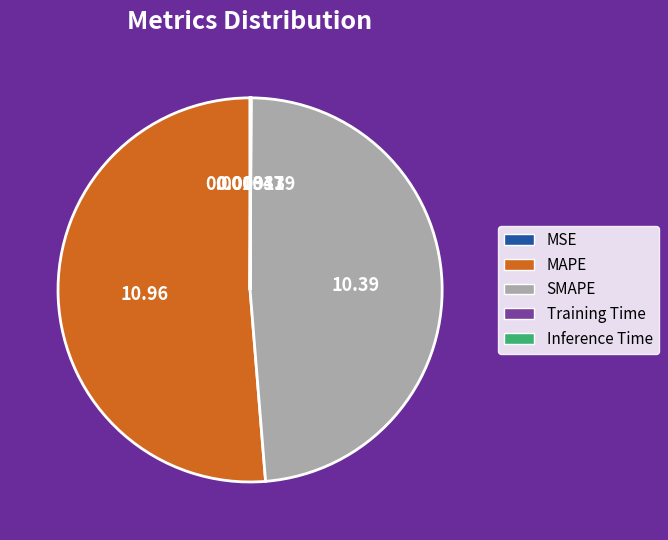

Is it true that SMAPE is 39% of the pie?

False